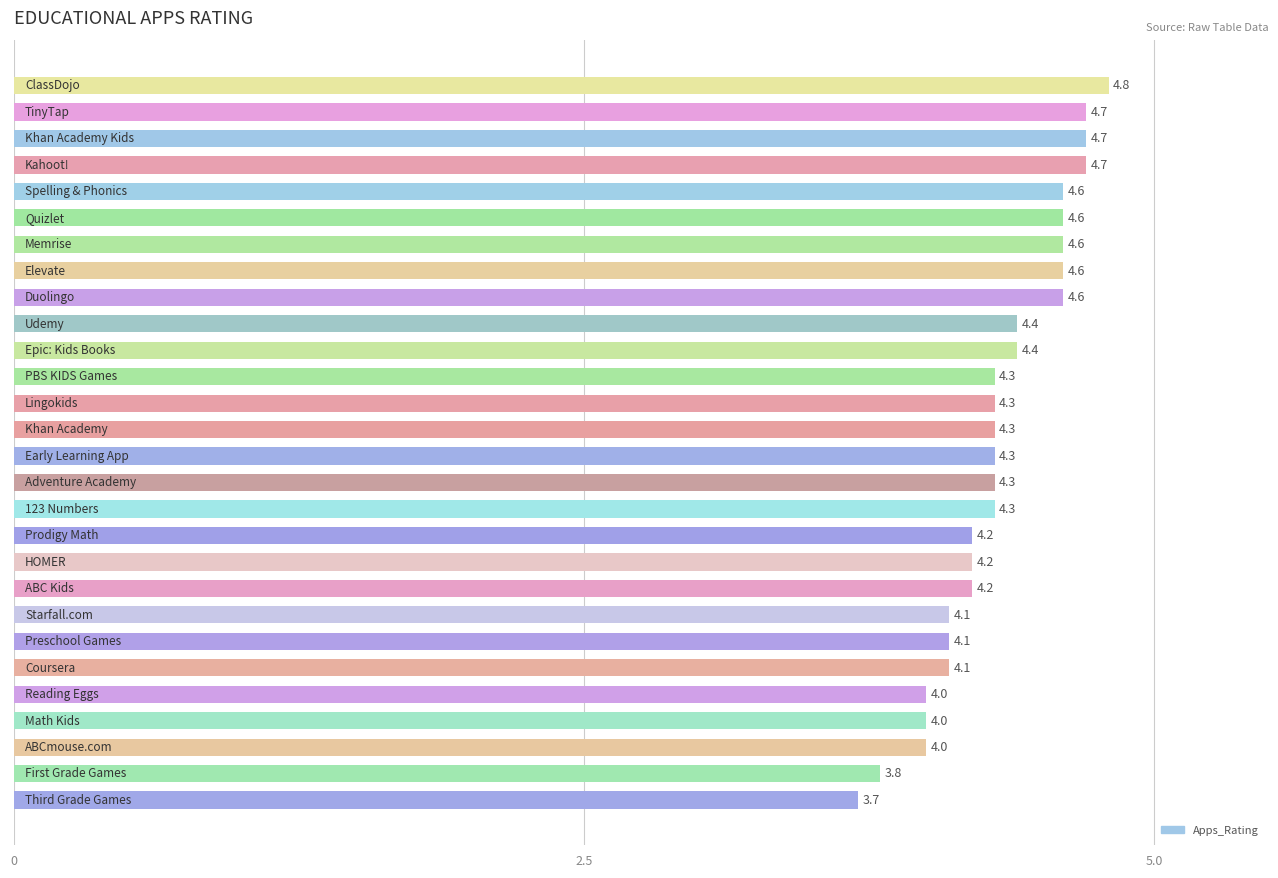

What is the greatest value displayed?

4.8